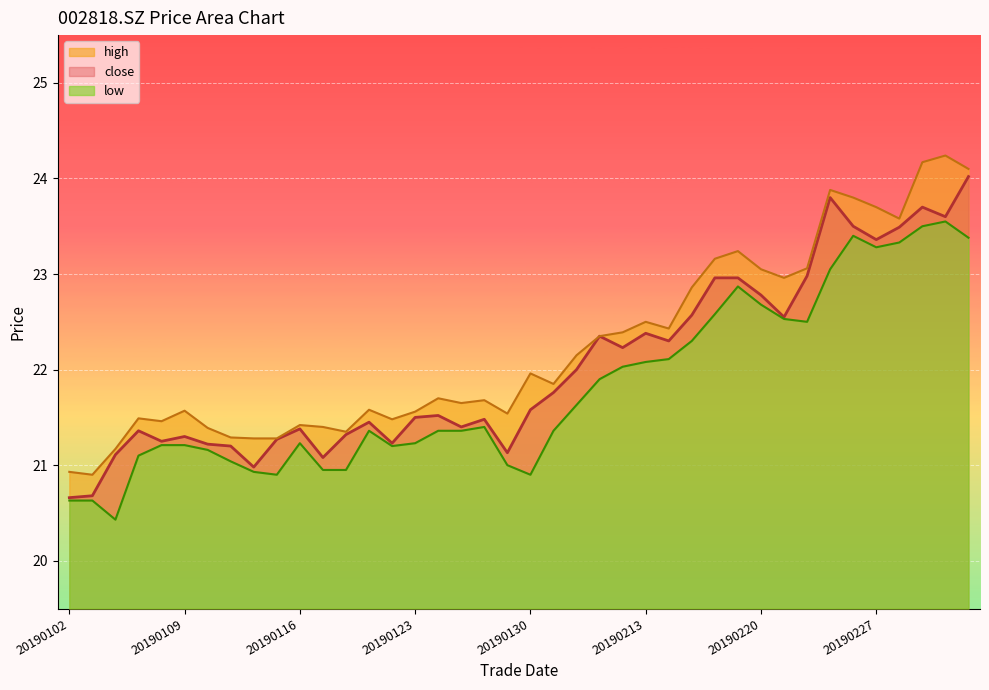

How many series are shown in this chart?

3